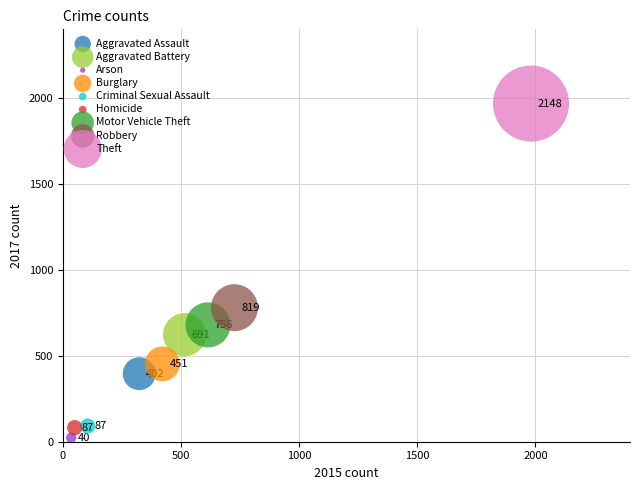

Which series reaches the maximum Y coordinate?

Theft